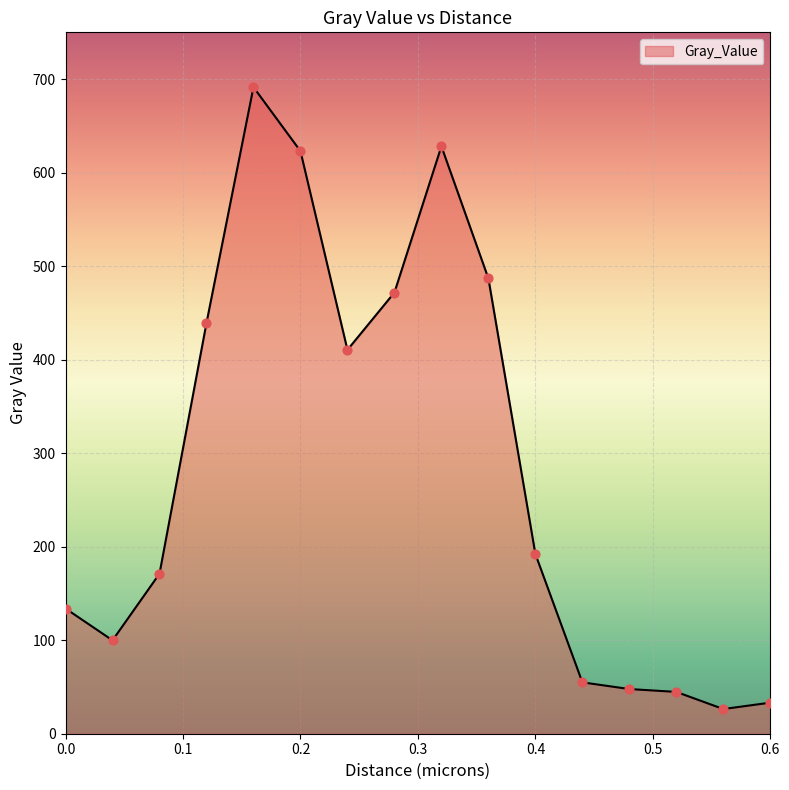

What is the difference between the maximum and minimum values?

665.0